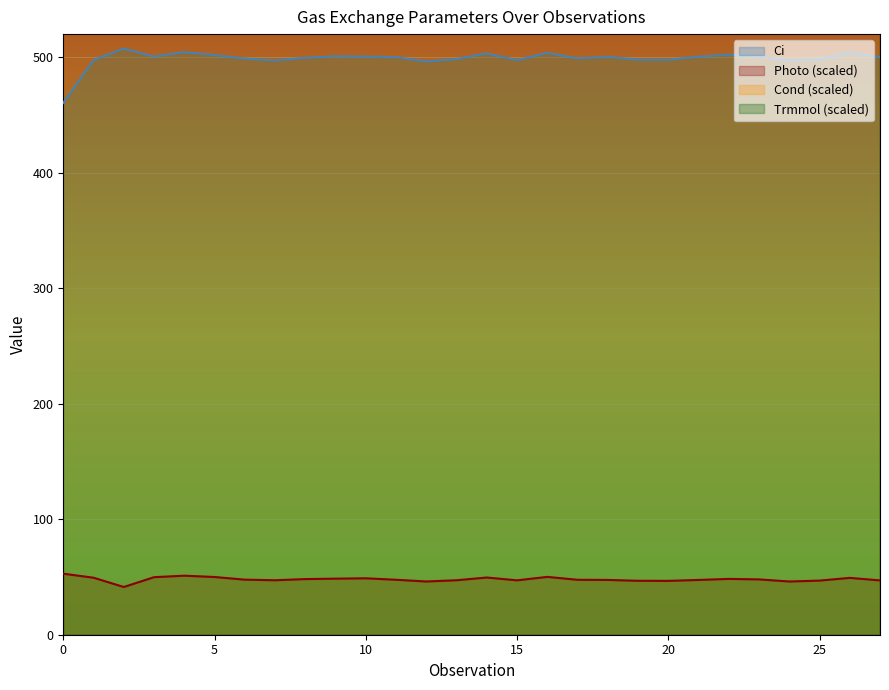

How many lines are shown in the chart?

4